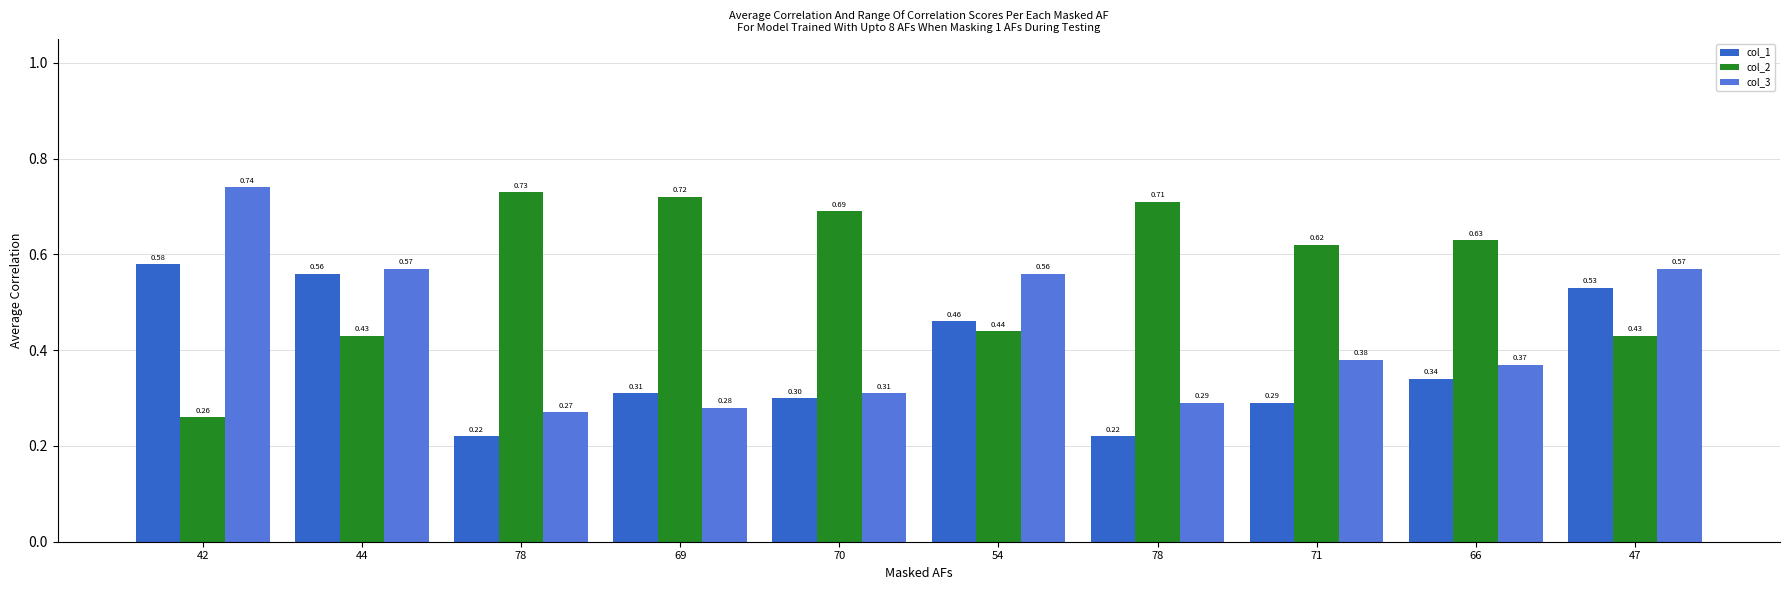

How many categories are shown in the chart?

10